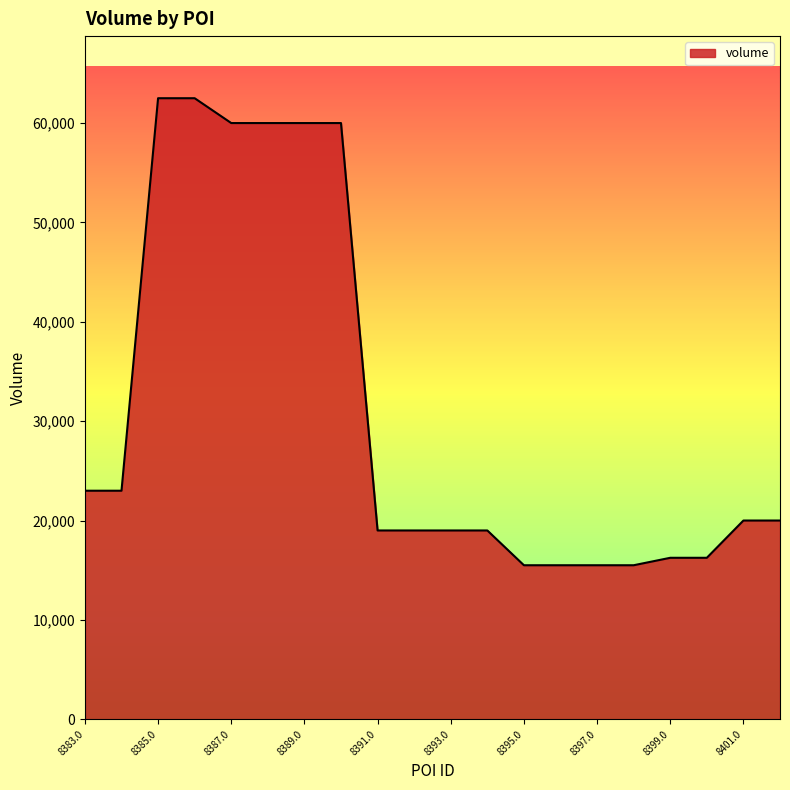

What is the difference between the maximum and second lowest values?

47000